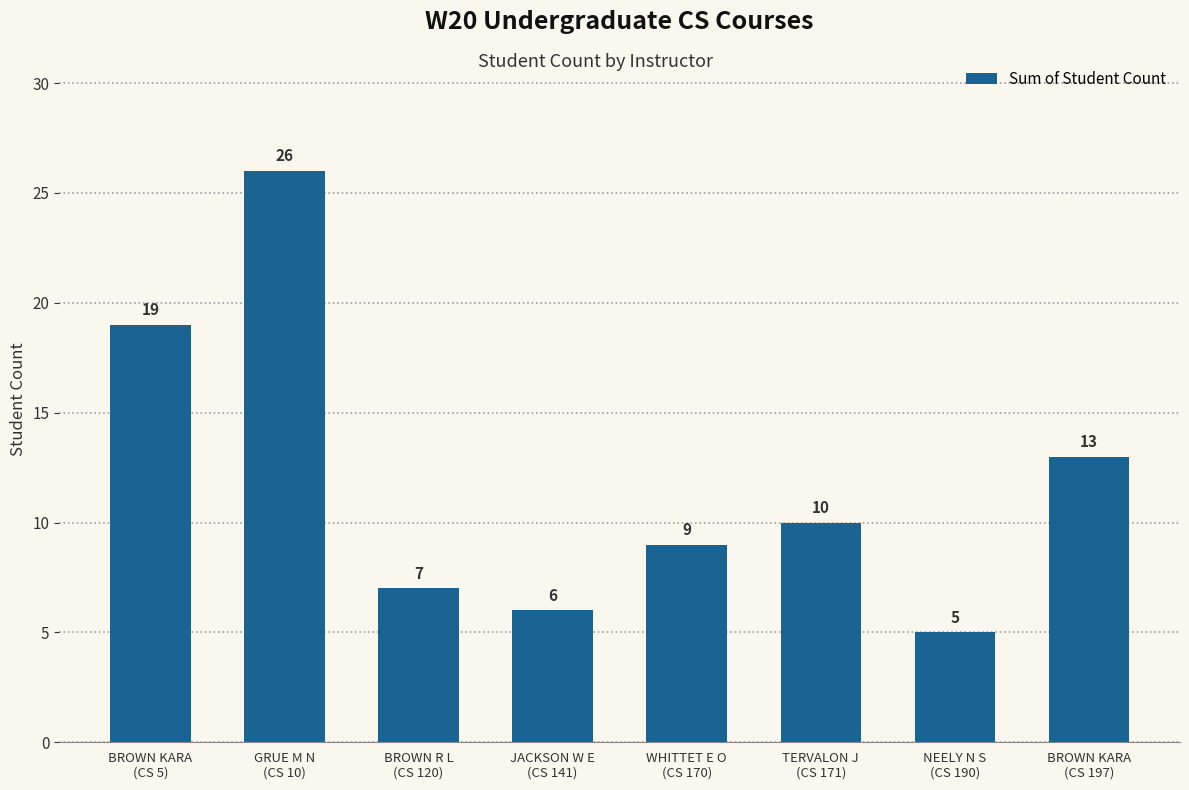

List the labels in order of value, largest first.

GRUE M N
(CS 10), BROWN KARA
(CS 5), BROWN KARA
(CS 197), TERVALON J
(CS 171), WHITTET E O
(CS 170), BROWN R L
(CS 120), JACKSON W E
(CS 141), NEELY N S
(CS 190)